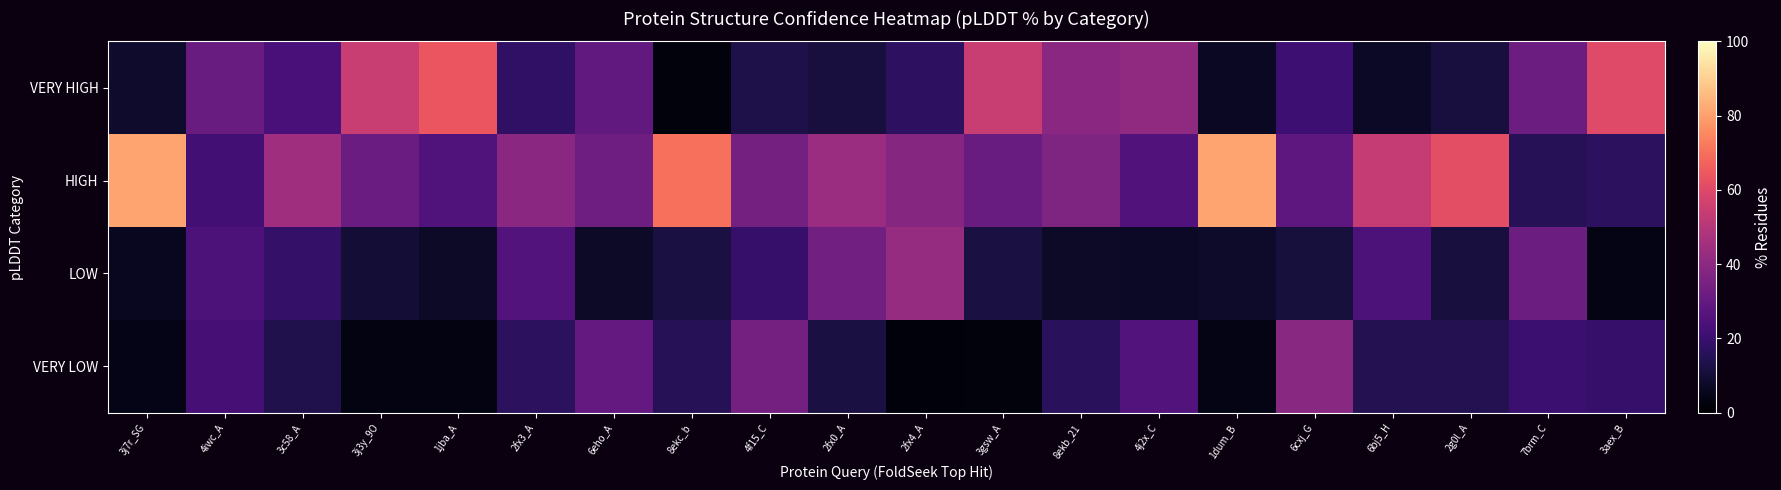

At which category is the sum across all series the highest?

8ekb_21